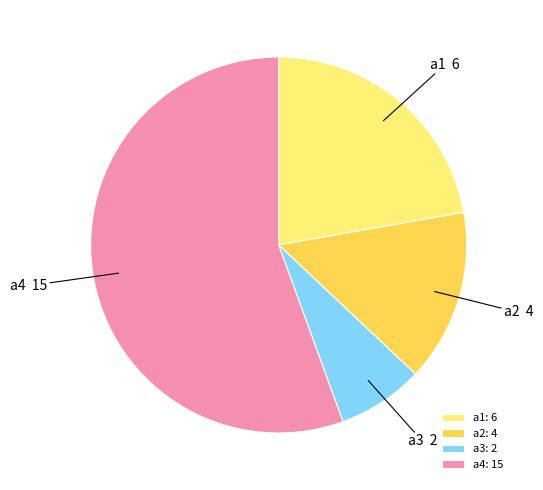

Combined, do a4 and a1 account for over 50%?

Yes